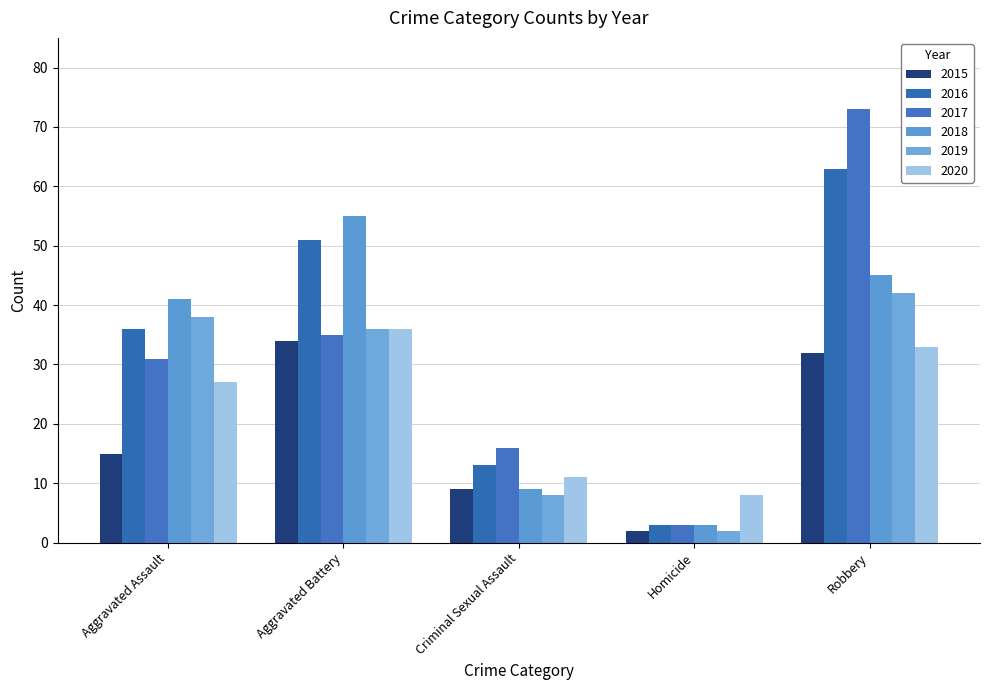

Rank the series at Homicide from lowest to highest value.

2015, 2019, 2016, 2017, 2018, 2020